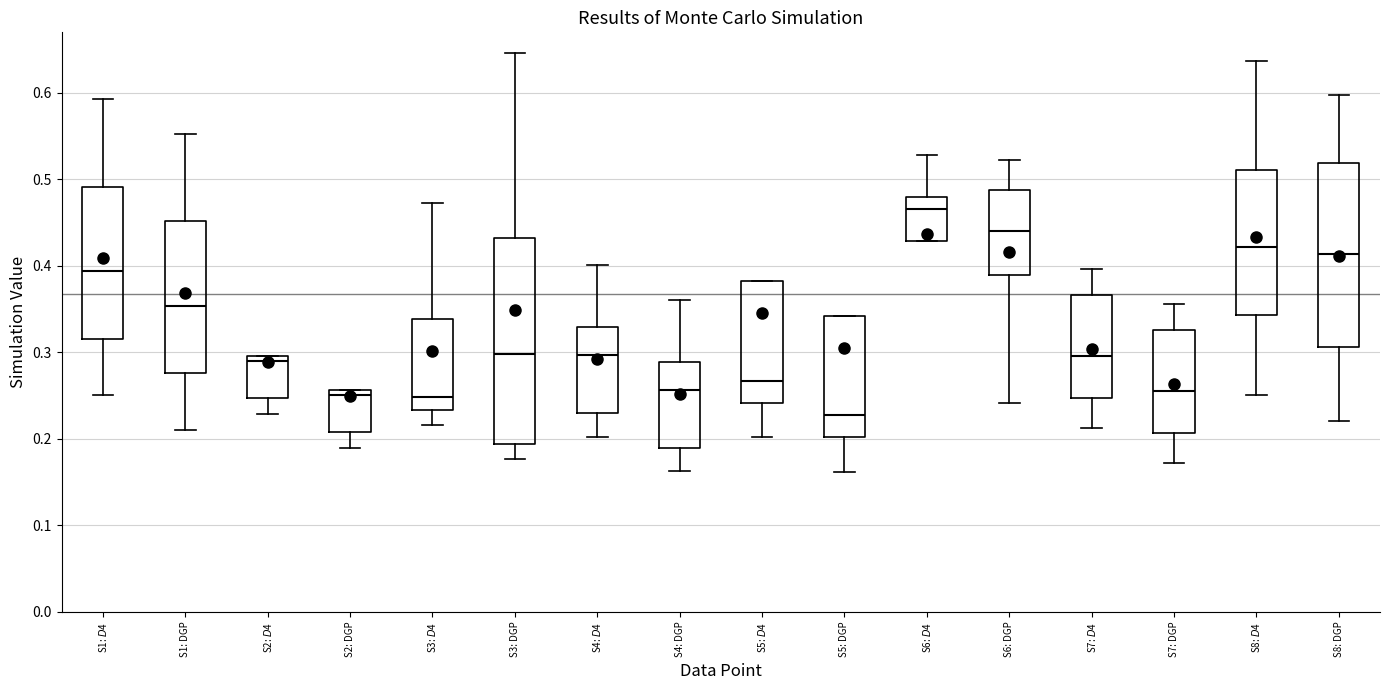

Which box's median line is the highest?

S6: $D$4